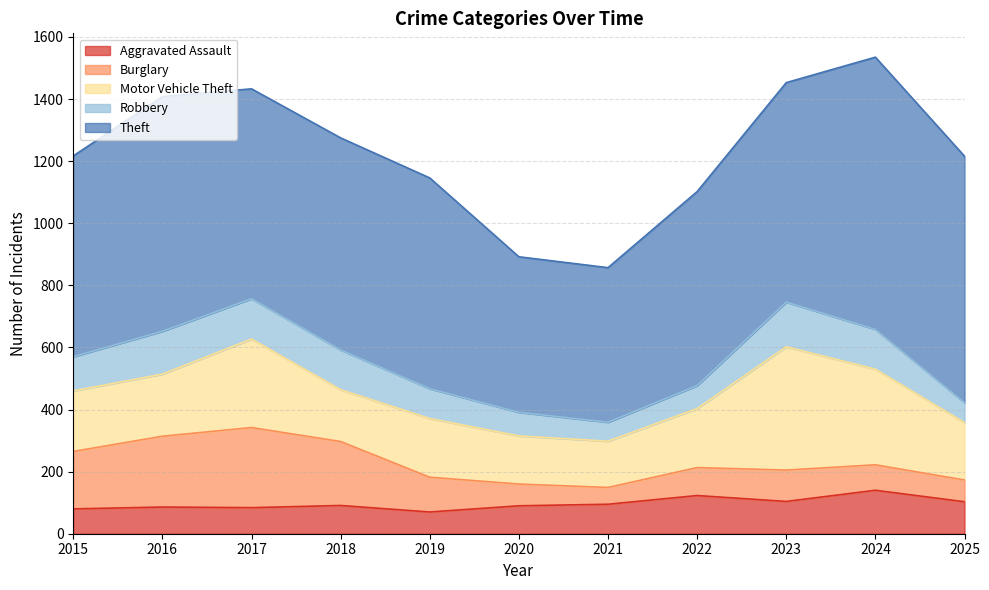

The Aggravated Assault series shows 103 at 2025. True or false?

True